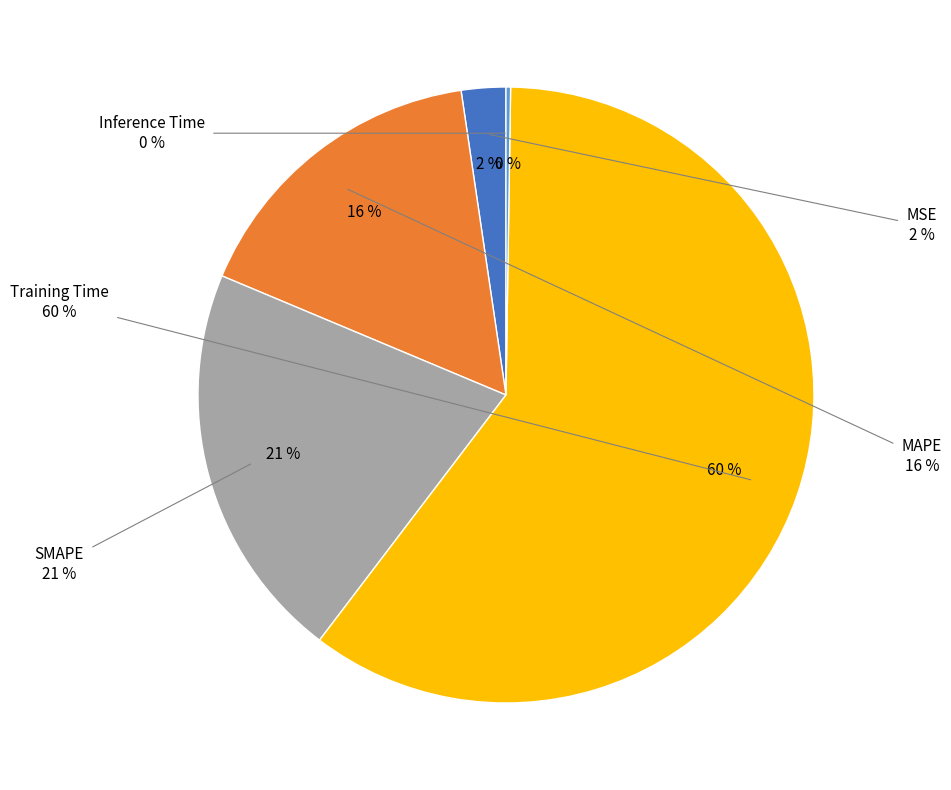

What percentage is NOT represented by Inference Time?

99.8%